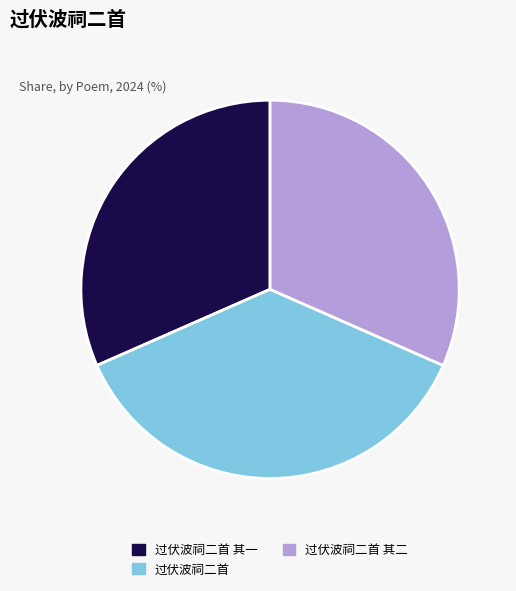

Is there any slice that represents more than half of the pie?

No